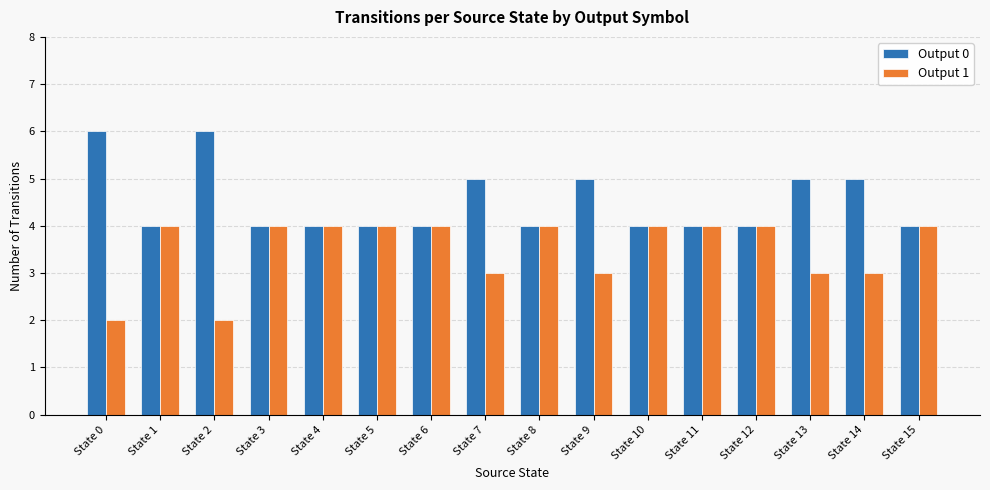

Is the value of Output 0 at State 1 greater than the value of Output 1 at State 14?

Yes